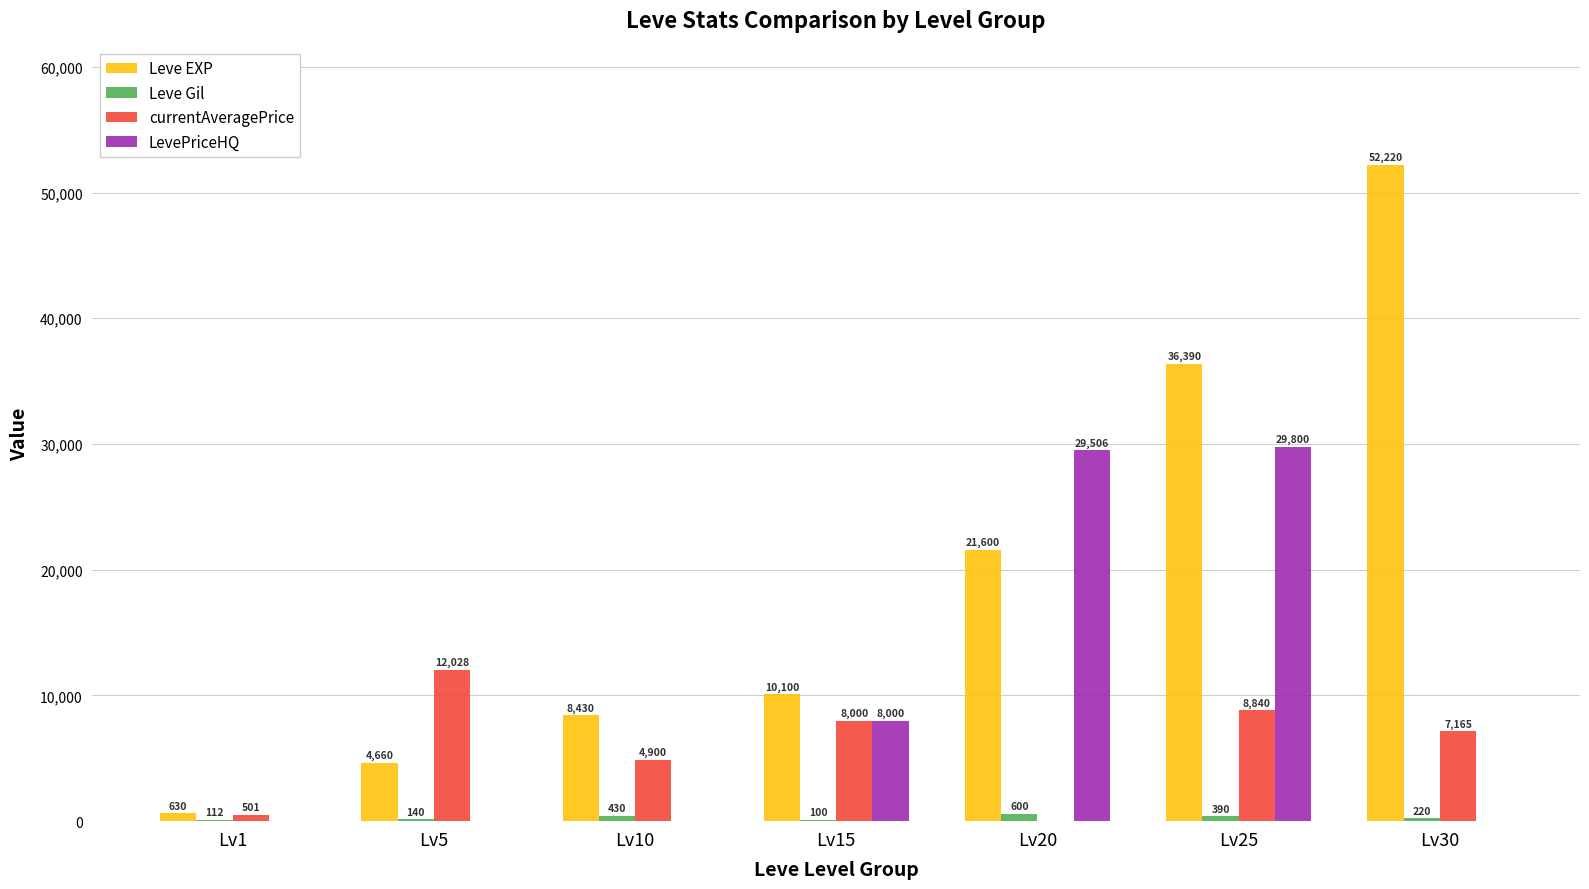

The value of Leve EXP at Lv5 is 4660. True or false?

True